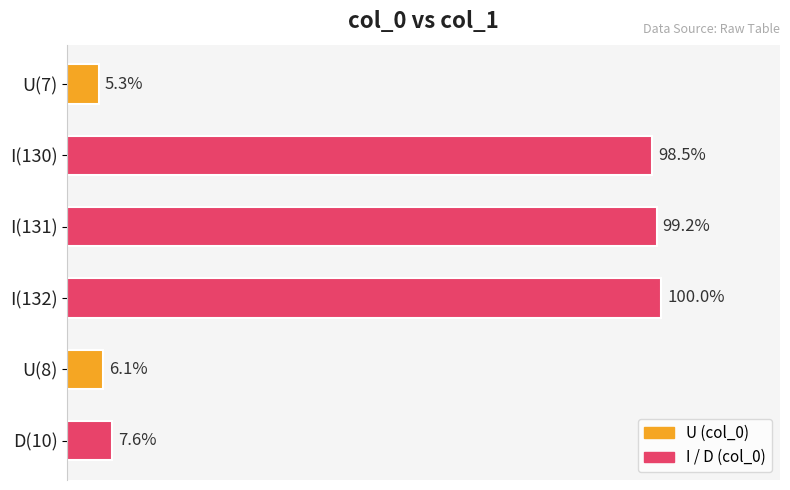

Does the chart contain any negative values?

No